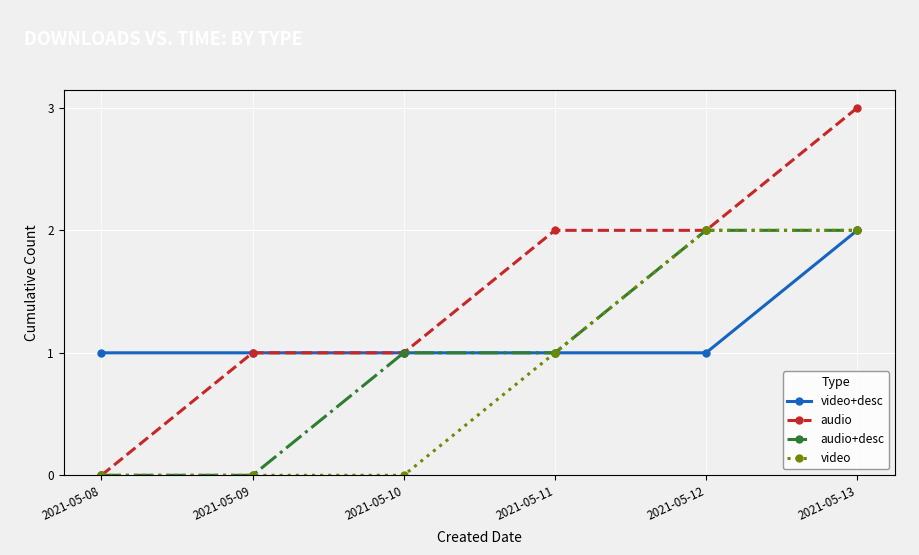

What is the value of the audio point at the 6th from the left?

3